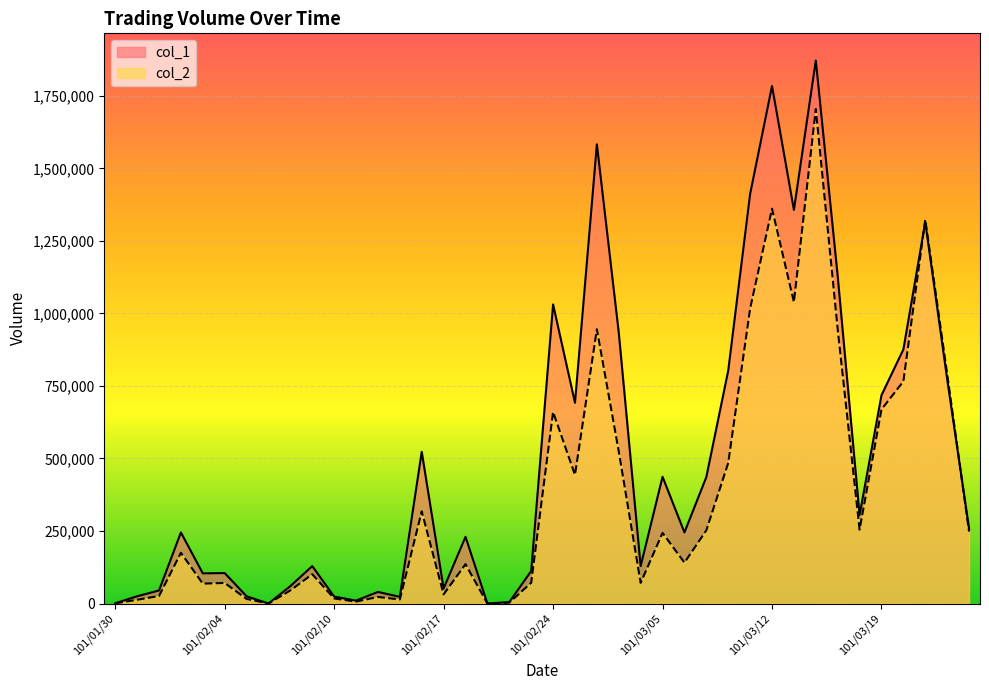

Where do col_1 and col_2 first cross each other?

101/03/20 and 101/03/21